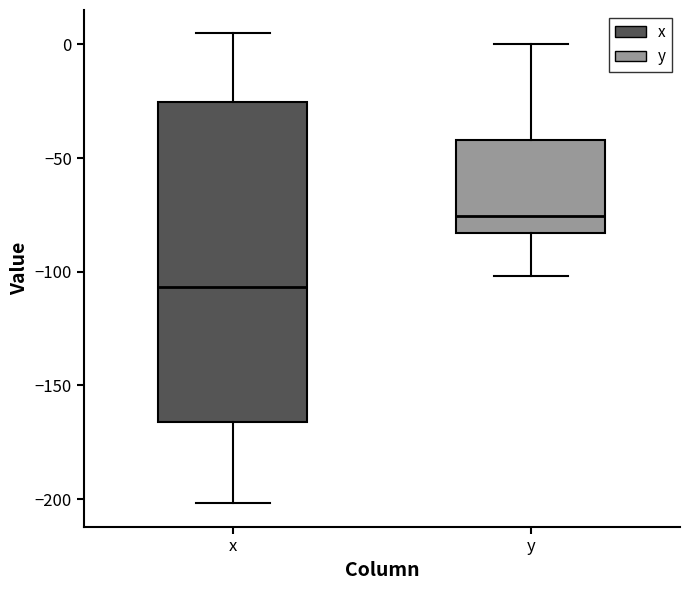

Reading left to right, read every box against the y-axis: the position of its median line, the range the box covers, and the ends of its whiskers. The values are not printed on the chart, so give them approximately, as read against the axis.

x: median -105, box -165 to -25, whiskers -200 to 5
y: median -75, box -85 to -40, whiskers -100 to 0